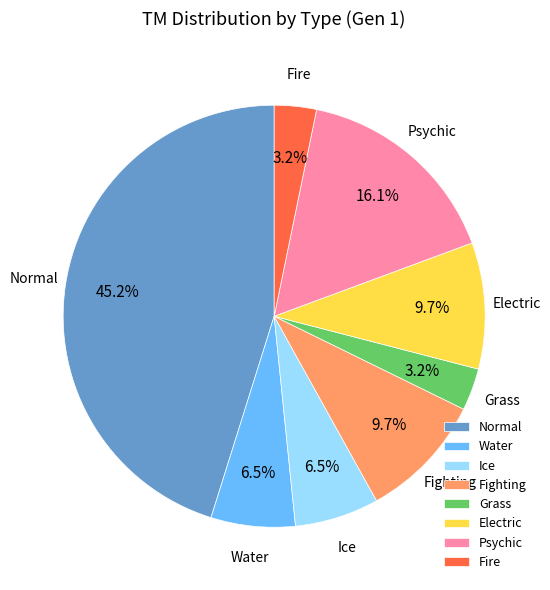

Is there any slice that represents more than half of the pie?

No